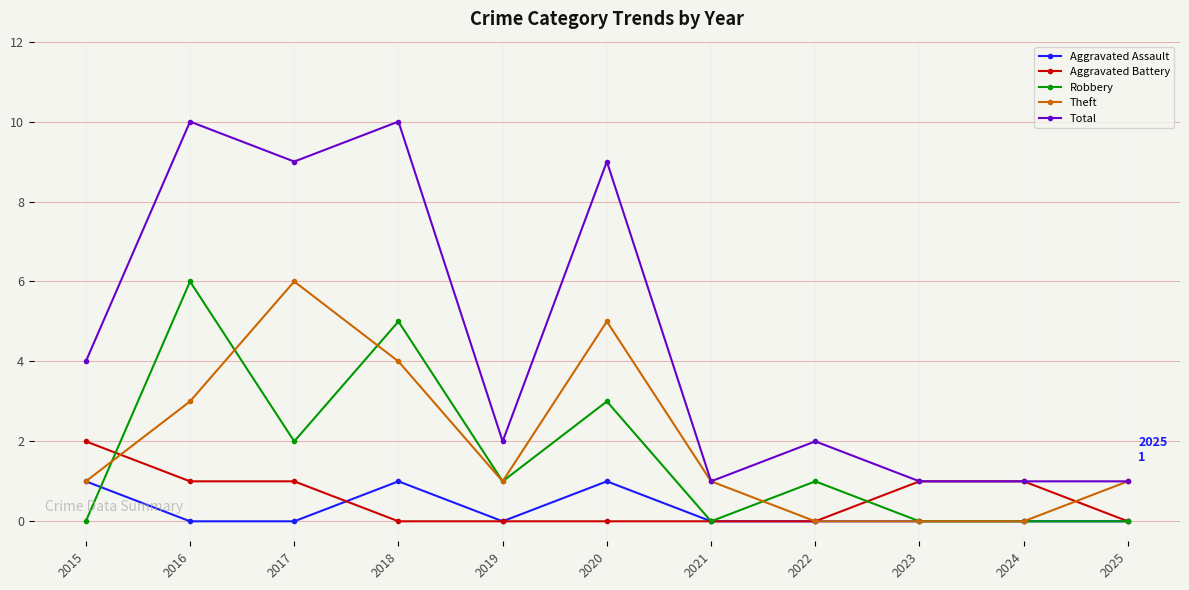

Count the Aggravated Assault values in the range 0 to 1.

11